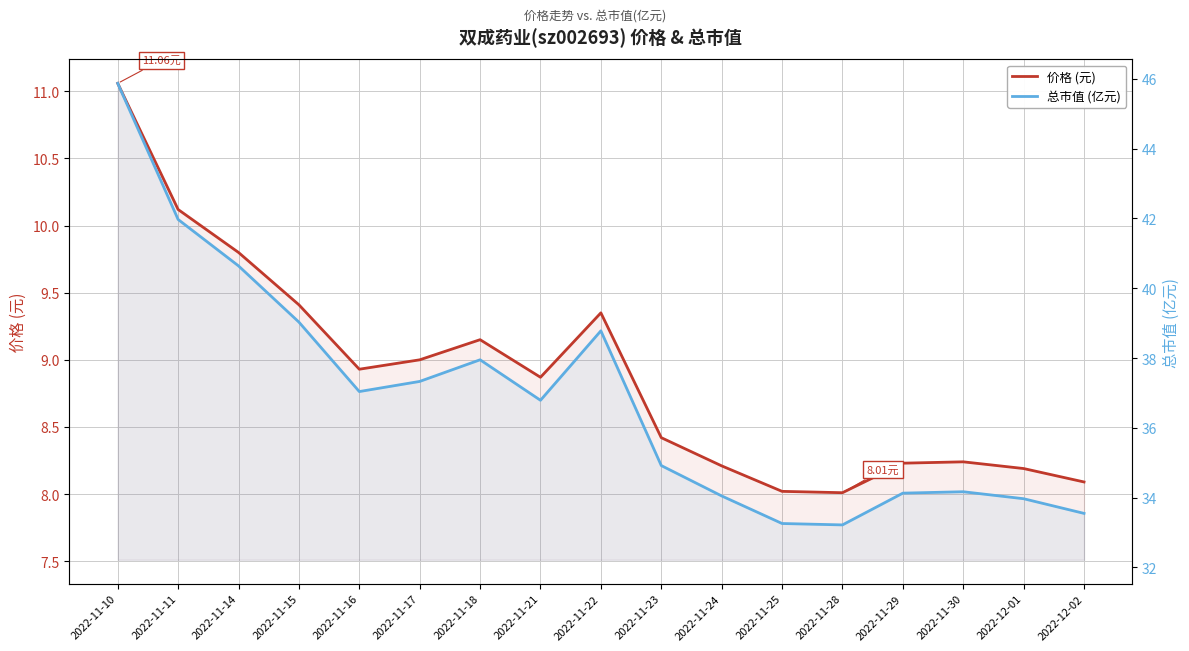

At which category does the chart reach its minimum across all series?

2022-11-28